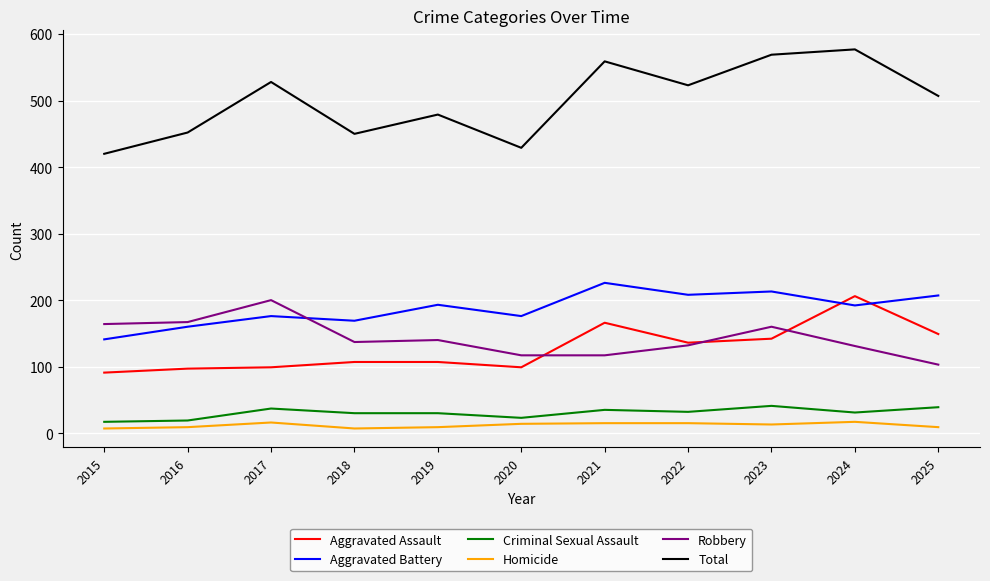

What is the sum of all Aggravated Assault values?

1399